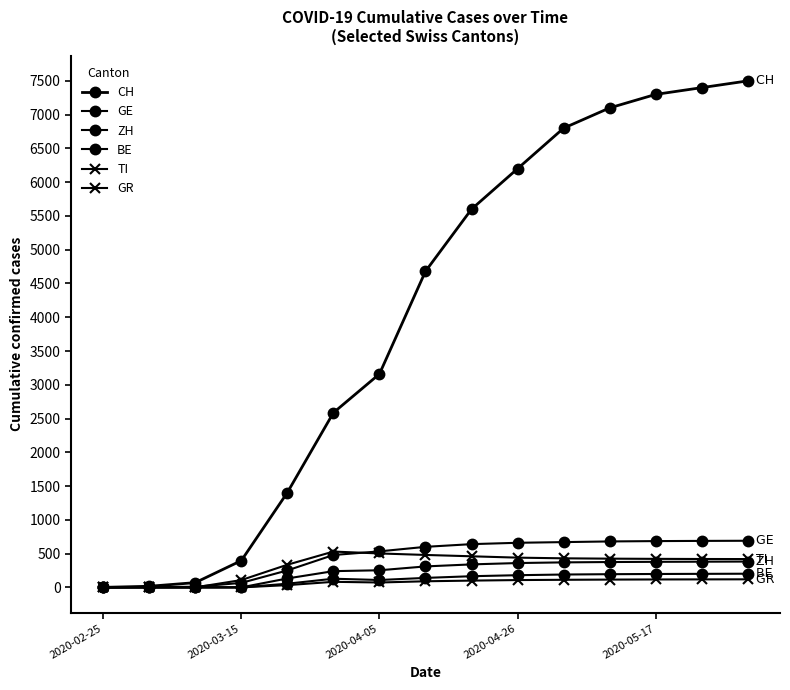

How many data points does each series have?

15